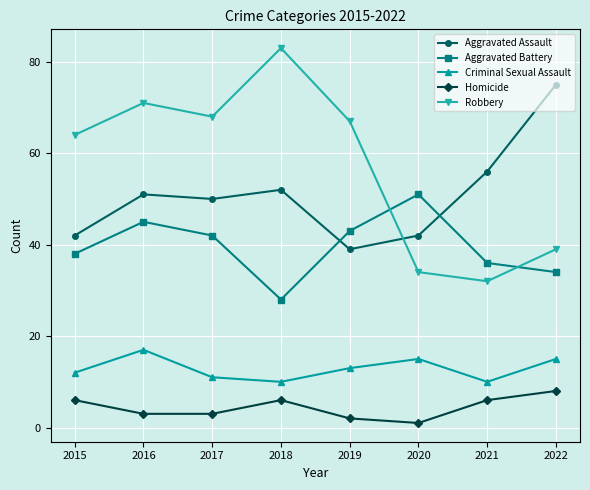

Rank the series at 2017 from lowest to highest value.

Homicide, Criminal Sexual Assault, Aggravated Battery, Aggravated Assault, Robbery